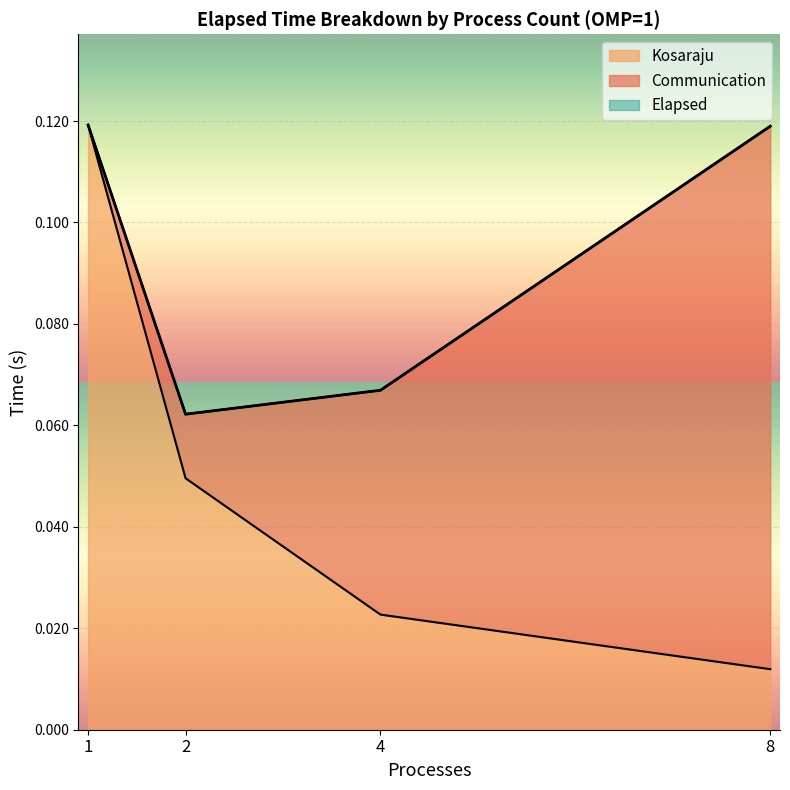

At which category is the sum across all series the highest?

1